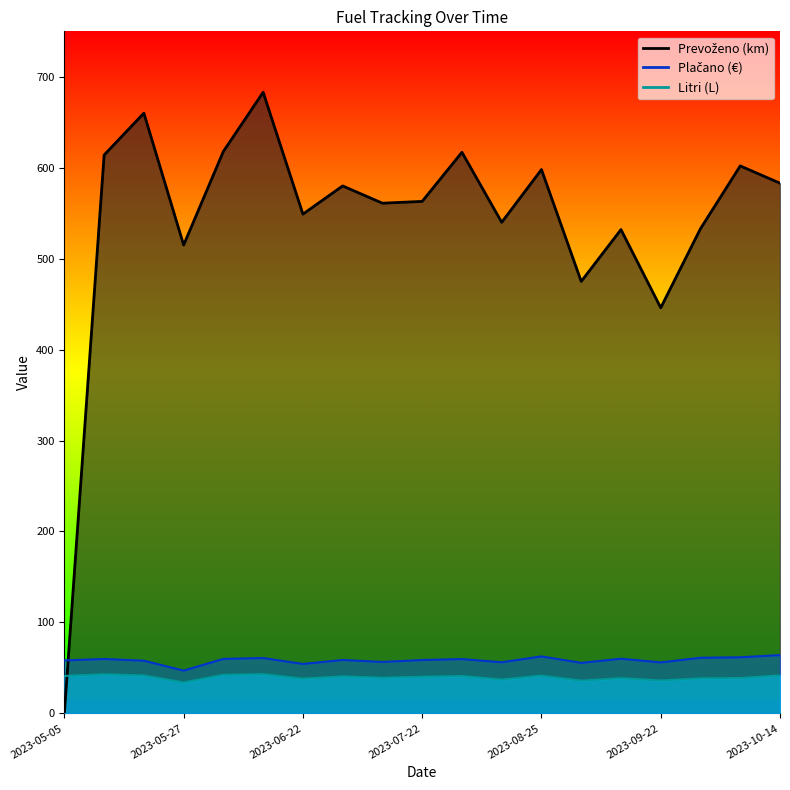

Reading right to left, transcribe all the data shown in this chart.

Litri: 2023-10-14=41.7	2023-10-06=38.8	2023-09-29=38.5	2023-09-22=36.1	2023-09-15=38.7	2023-09-06=36.0	2023-08-25=41.5	2023-08-13=37.2	2023-07-31=41.0	2023-07-22=40.3	2023-07-15=39.2	2023-07-06=40.7	2023-06-22=38.2	2023-06-16=43.1	2023-06-08=42.4	2023-05-27=34.0	2023-05-22=41.7	2023-05-13=43.0	2023-05-05=41.2
Plačano: 2023-10-14=64.1	2023-10-06=61.7	2023-09-29=61.1	2023-09-22=56.0	2023-09-15=60.1	2023-09-06=55.5	2023-08-25=62.6	2023-08-13=56.2	2023-07-31=59.7	2023-07-22=58.7	2023-07-15=56.6	2023-07-06=58.7	2023-06-22=54.4	2023-06-16=60.9	2023-06-08=59.9	2023-05-27=47.0	2023-05-22=57.9	2023-05-13=59.8	2023-05-05=58.3
Prevoženo: 2023-10-14=583.0	2023-10-06=602.0	2023-09-29=533.0	2023-09-22=446.0	2023-09-15=532.0	2023-09-06=475.0	2023-08-25=598.0	2023-08-13=540.0	2023-07-31=617.0	2023-07-22=563.0	2023-07-15=561.0	2023-07-06=580.0	2023-06-22=549.0	2023-06-16=683.0	2023-06-08=618.0	2023-05-27=515.0	2023-05-22=660.0	2023-05-13=614.0	2023-05-05=0.0